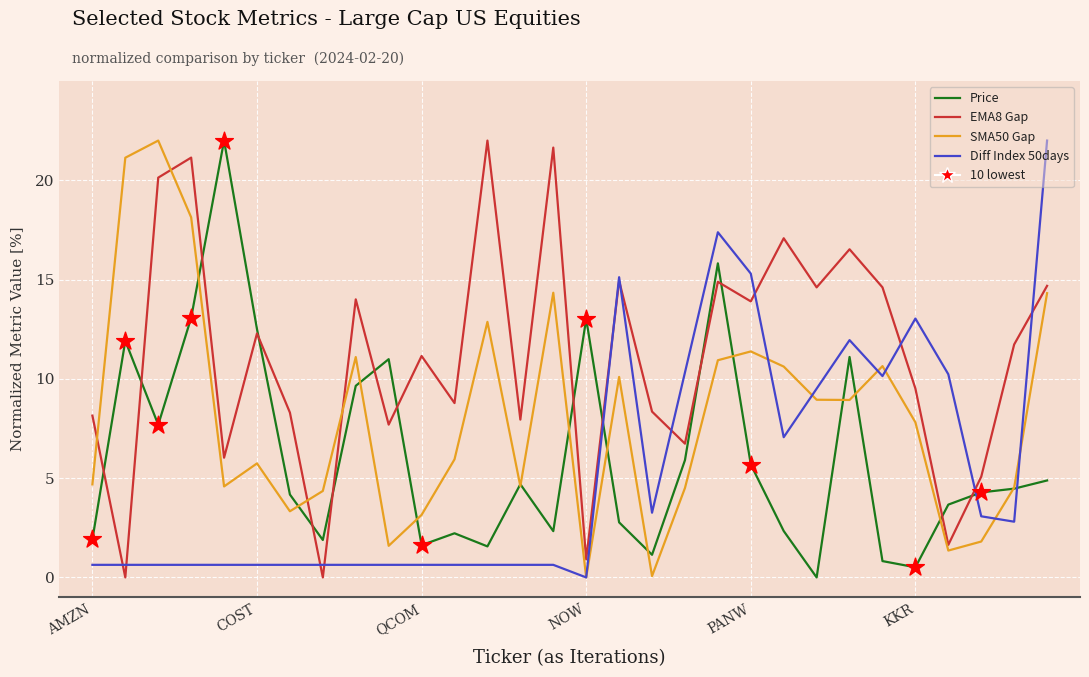

Which series has the largest total across all categories?

EMA8 Gap